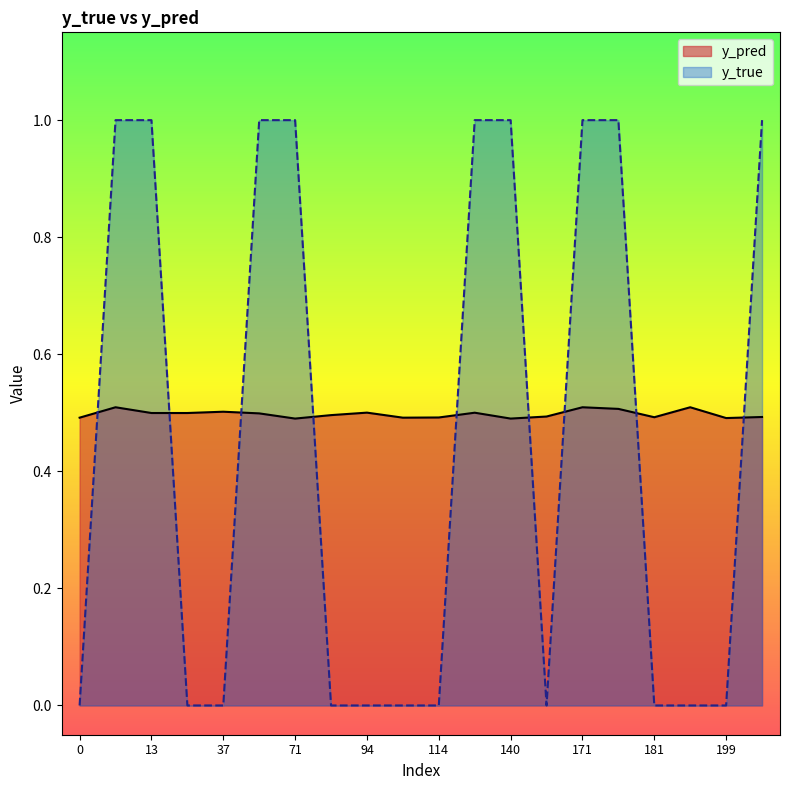

What is the maximum value for y_pred?

0.5